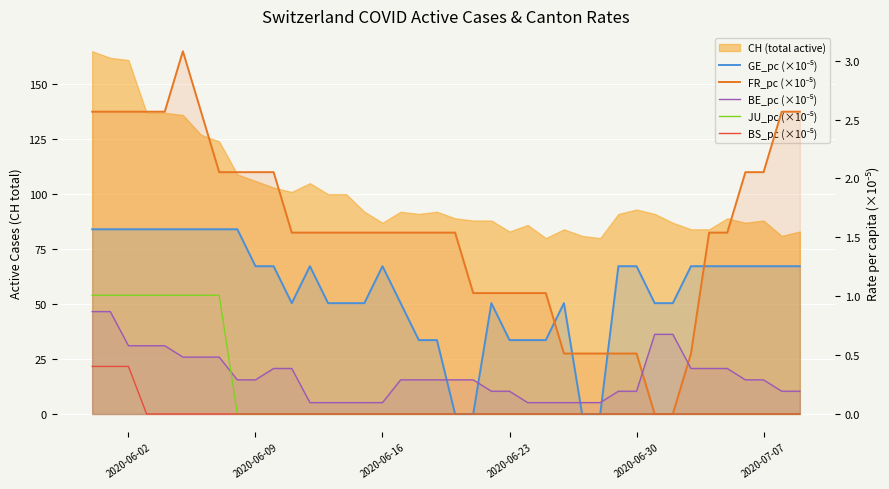

How many values in the JU_pc (×10⁻⁵) series exceed 0?

8